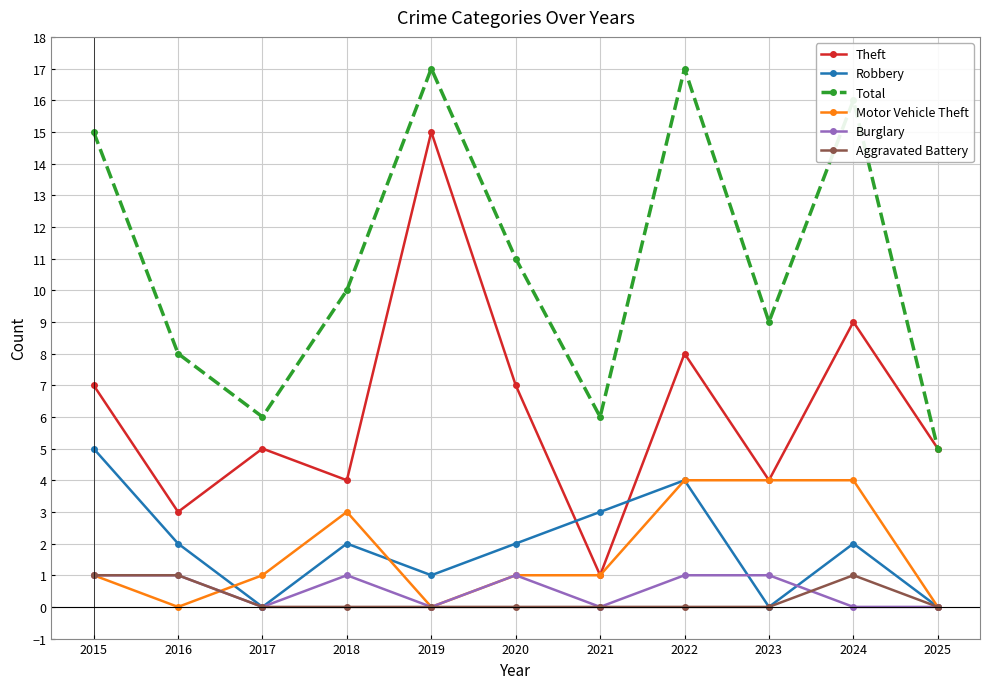

What is the average value of the Burglary series?

1